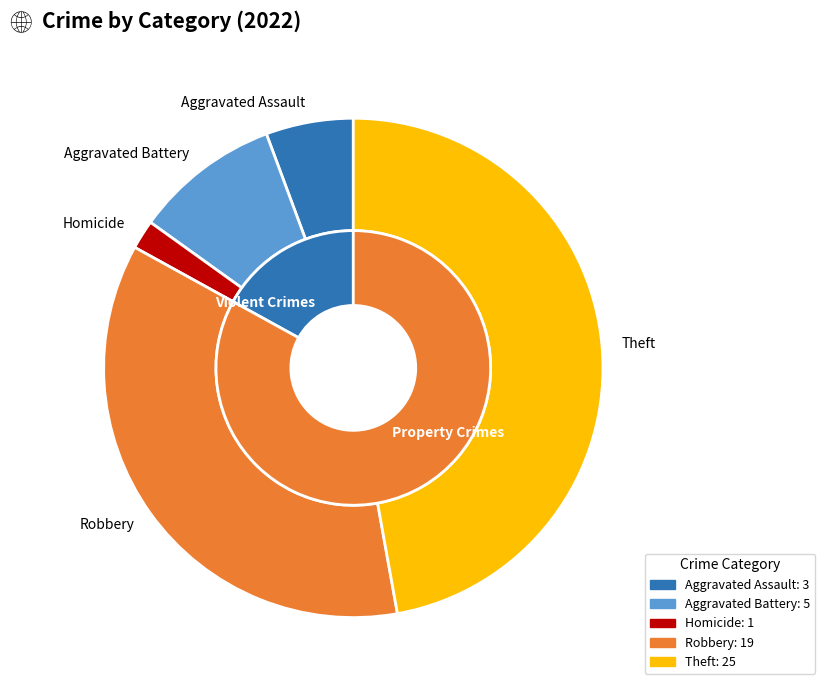

True or false: Aggravated Battery accounts for 10% of the total.

True